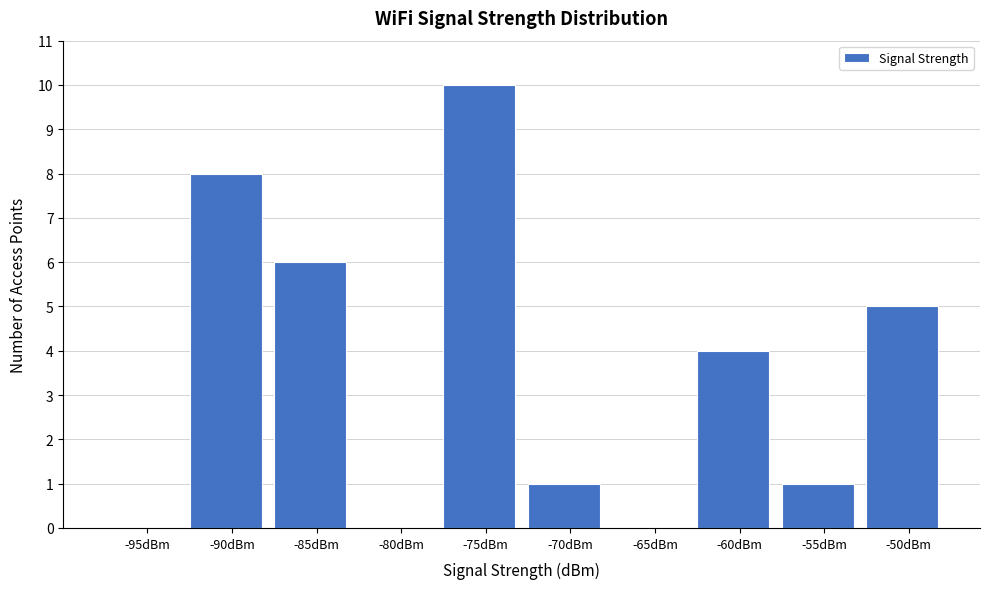

Reading right to left, transcribe all the data shown in this chart.

-50dBm=5	-55dBm=1	-60dBm=4	-65dBm=0	-70dBm=1	-75dBm=10	-80dBm=0	-85dBm=6	-90dBm=8	-95dBm=0